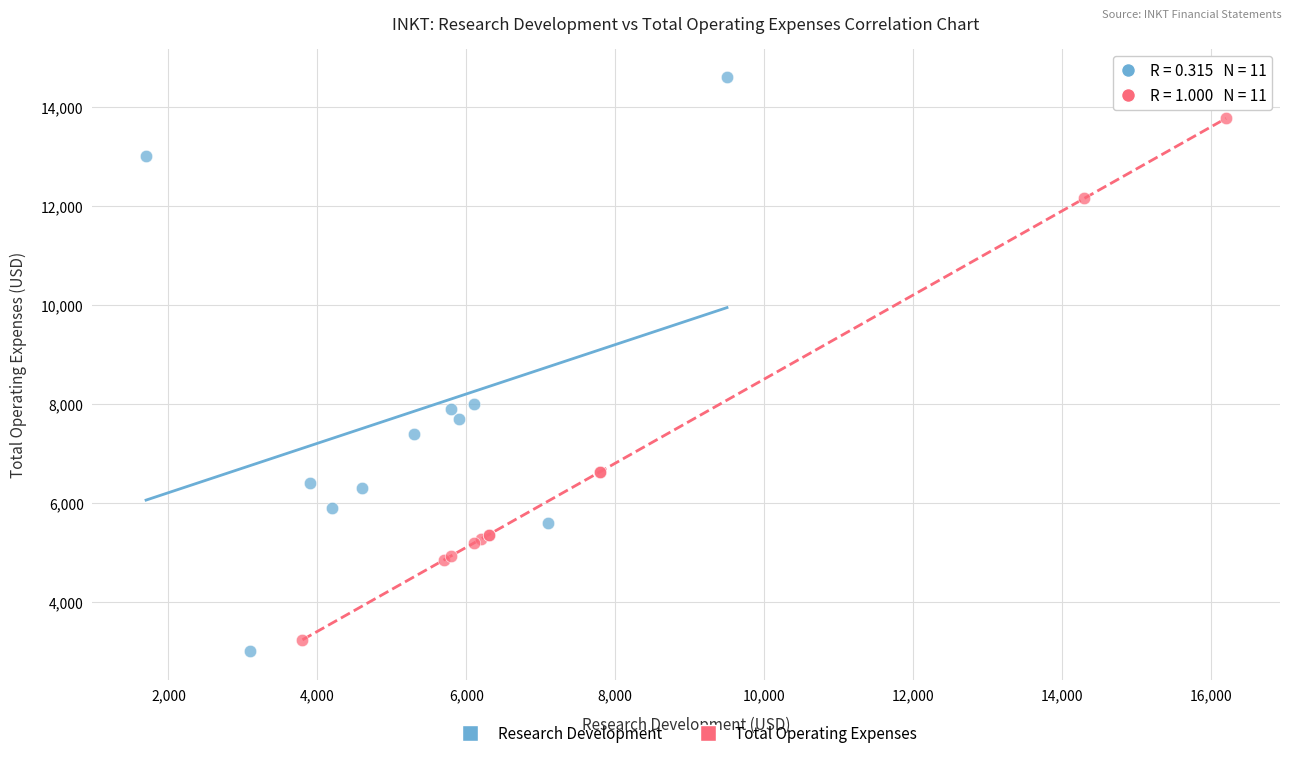

Which series has the largest Y range (max minus min)?

Research Development